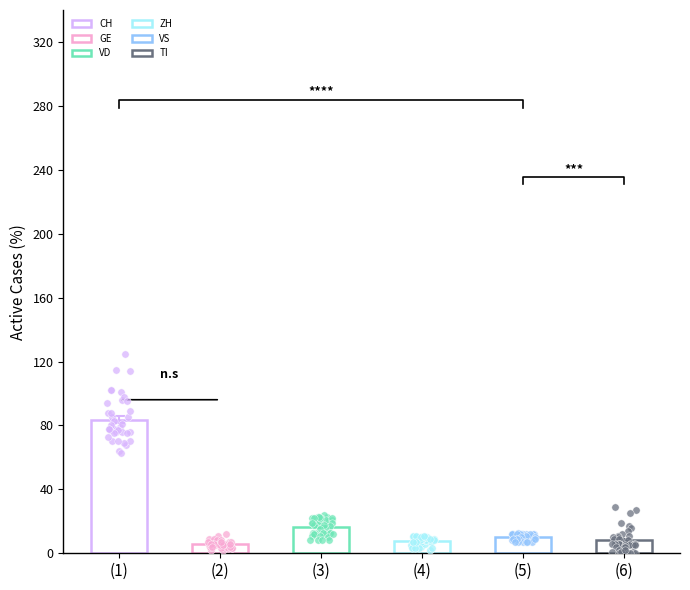

Is the value of CH at 15 greater than the value of TI at 8?

Yes